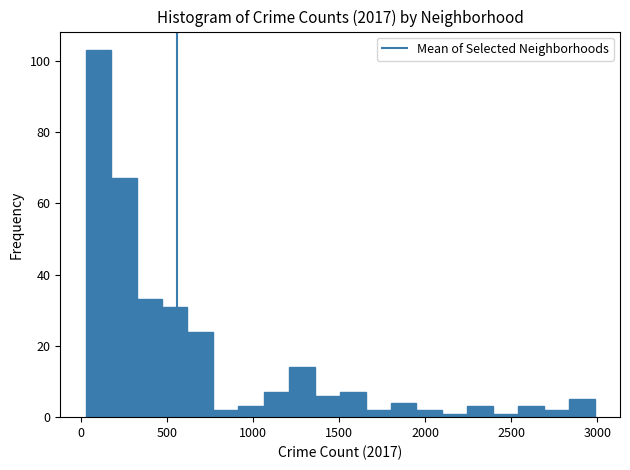

Read against the x-axis, roughly where is the centre of the tallest bar?

100